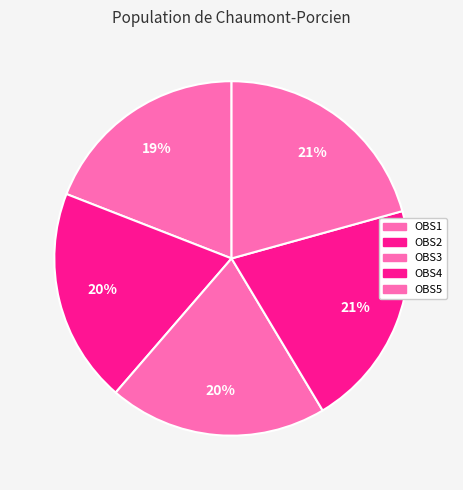

Is it true that OBS4 is 10% of the pie?

False